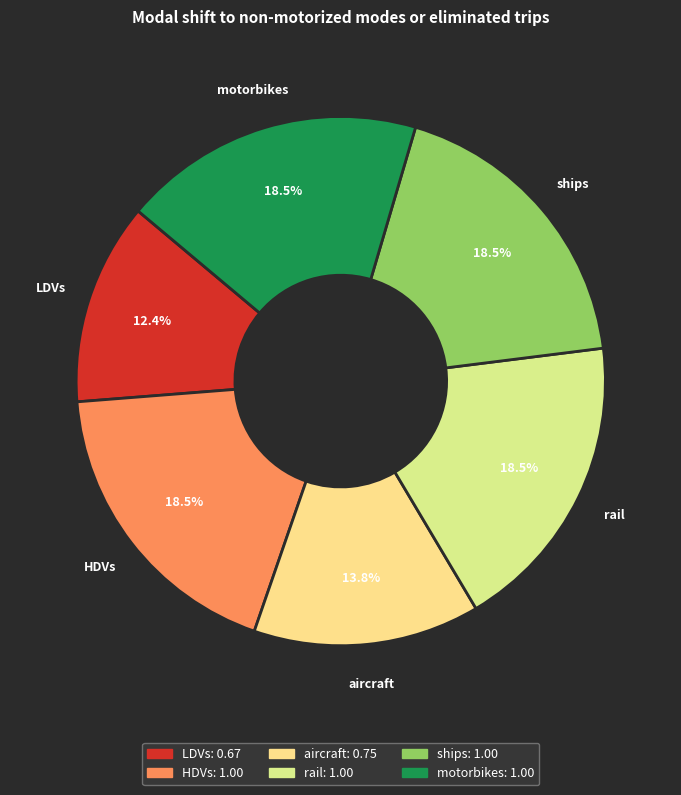

Approximately how many times larger is the value at rail compared to ships?

1.0